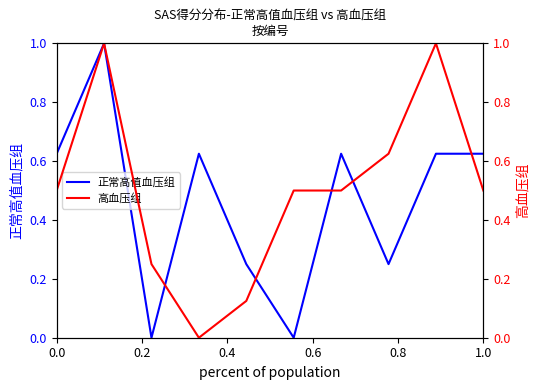

How many categories are shown in the chart?

10